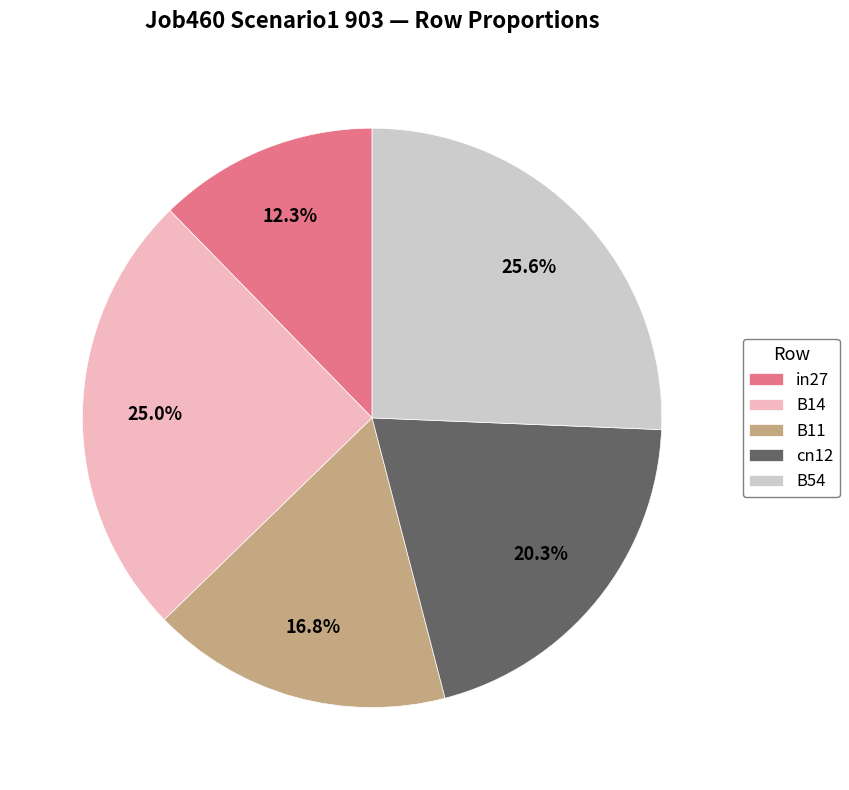

Which slice is the largest?

B54